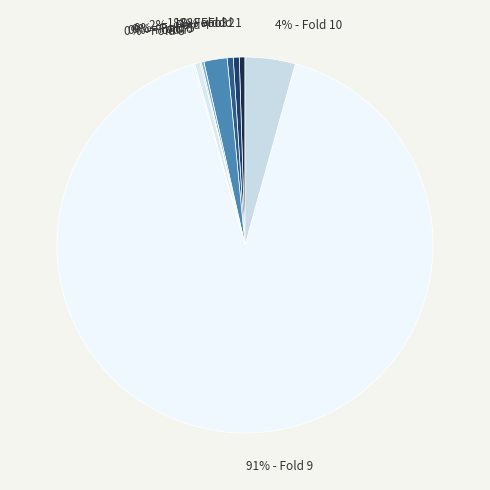

Is 91% - Fold 9 the majority of the pie?

Yes